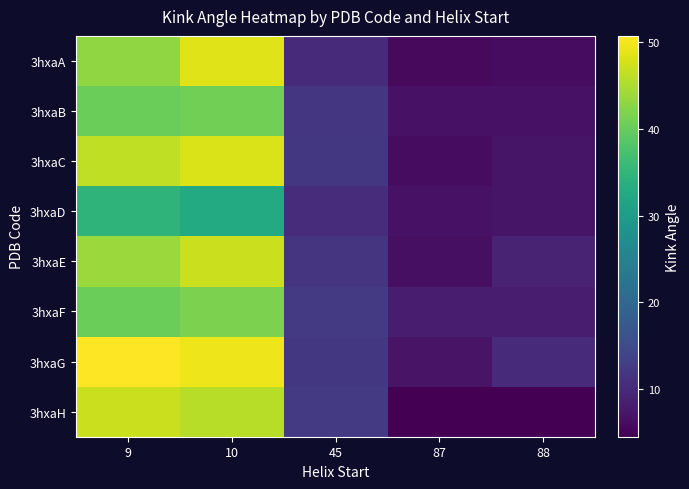

Which label corresponds to the largest value in the chart?

9